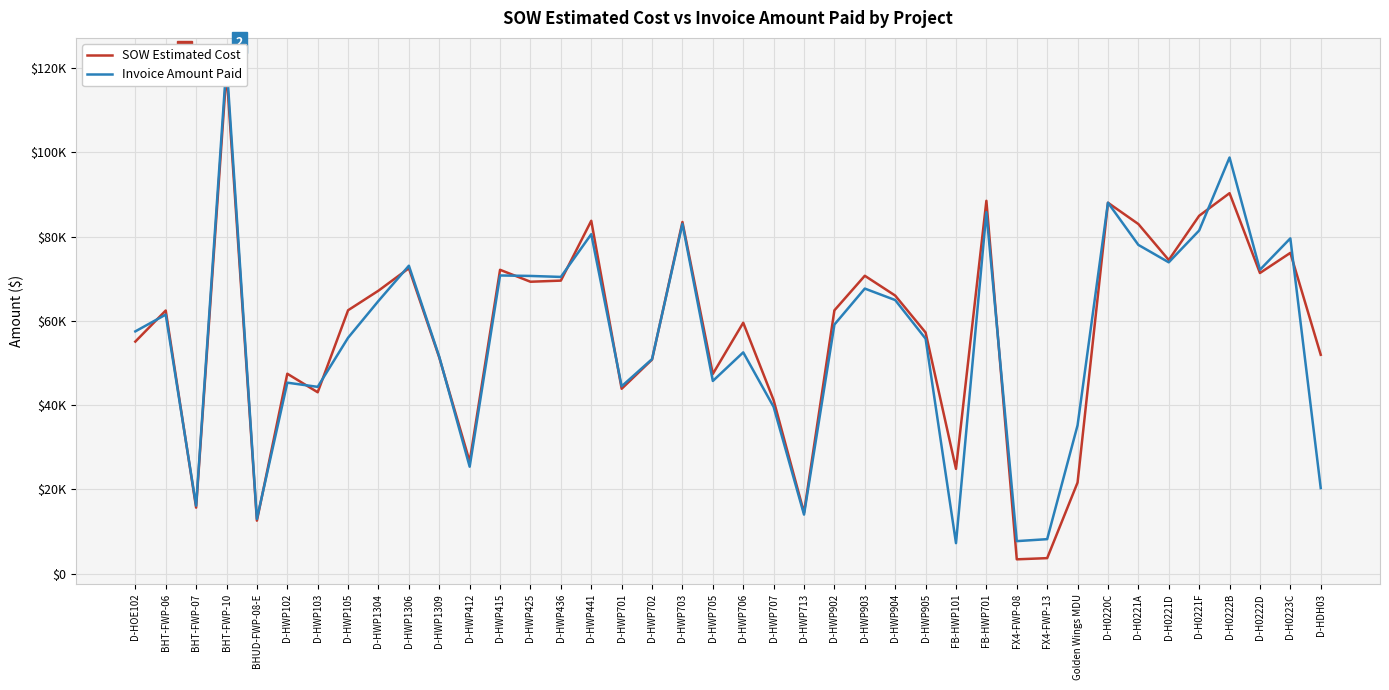

Which series contains the highest Y value?

Invoice Amount Paid